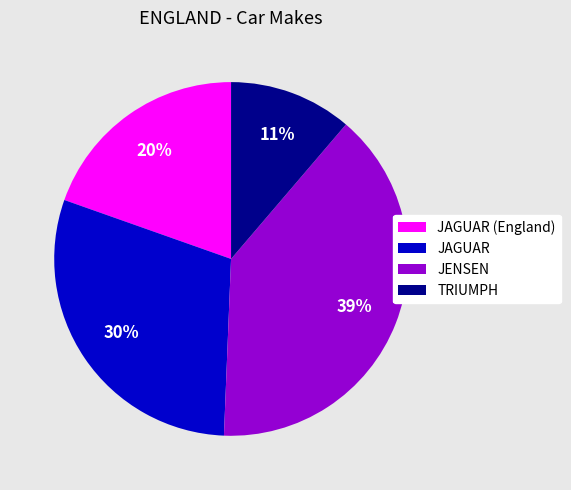

Between JAGUAR (England) and JENSEN, which is larger?

JENSEN